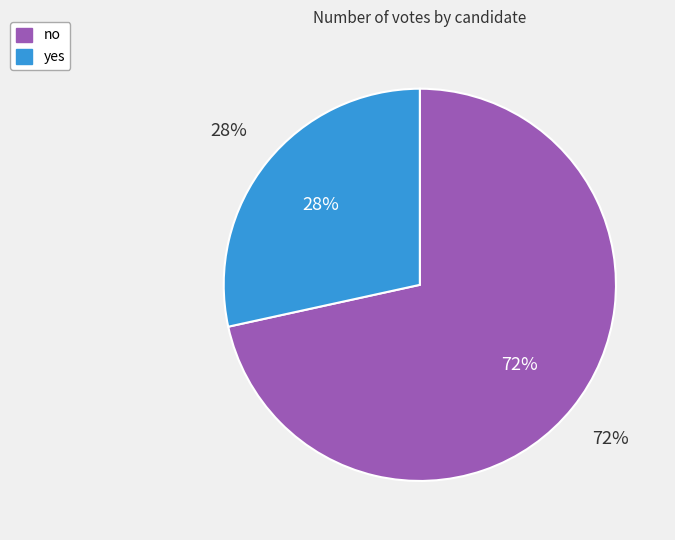

What portion of the pie excludes yes?

71.6%